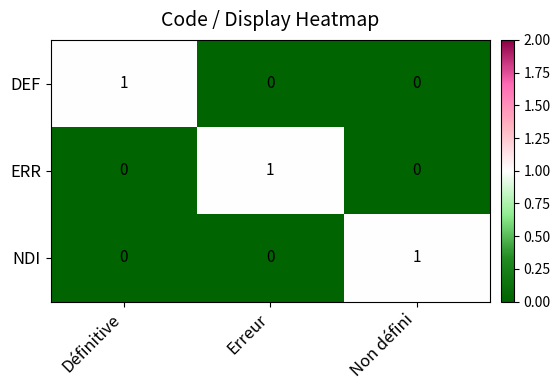

At how many categories does at least one series exceed 0?

3